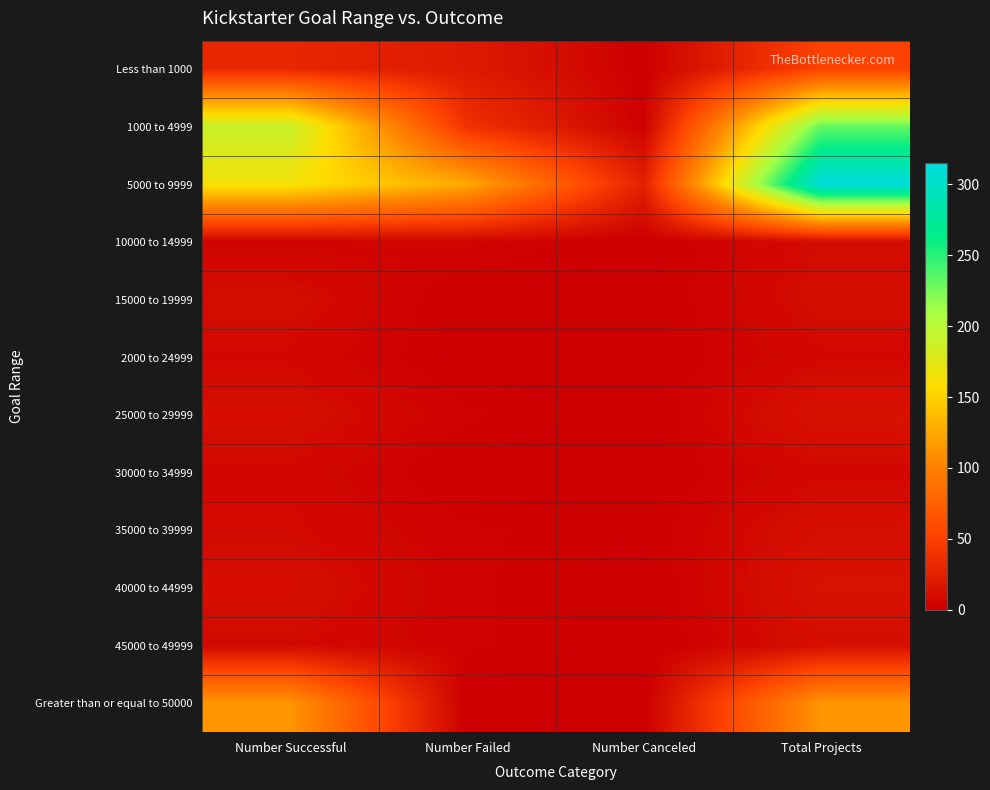

Reading left to right, extract all data points from this chart.

Less than 1000: Number Successful=30	Number Failed=20	Number Canceled=1	Total Projects=51
1000 to 4999: Number Successful=191	Number Failed=38	Number Canceled=2	Total Projects=231
5000 to 9999: Number Successful=164	Number Failed=126	Number Canceled=25	Total Projects=315
10000 to 14999: Number Successful=4	Number Failed=5	Number Canceled=0	Total Projects=9
15000 to 19999: Number Successful=10	Number Failed=0	Number Canceled=0	Total Projects=10
2000 to 24999: Number Successful=7	Number Failed=0	Number Canceled=0	Total Projects=7
25000 to 29999: Number Successful=11	Number Failed=3	Number Canceled=0	Total Projects=14
30000 to 34999: Number Successful=7	Number Failed=0	Number Canceled=0	Total Projects=7
35000 to 39999: Number Successful=8	Number Failed=3	Number Canceled=1	Total Projects=12
40000 to 44999: Number Successful=11	Number Failed=3	Number Canceled=0	Total Projects=14
45000 to 49999: Number Successful=8	Number Failed=3	Number Canceled=0	Total Projects=11
Greater than or equal to 50000: Number Successful=114	Number Failed=0	Number Canceled=0	Total Projects=114